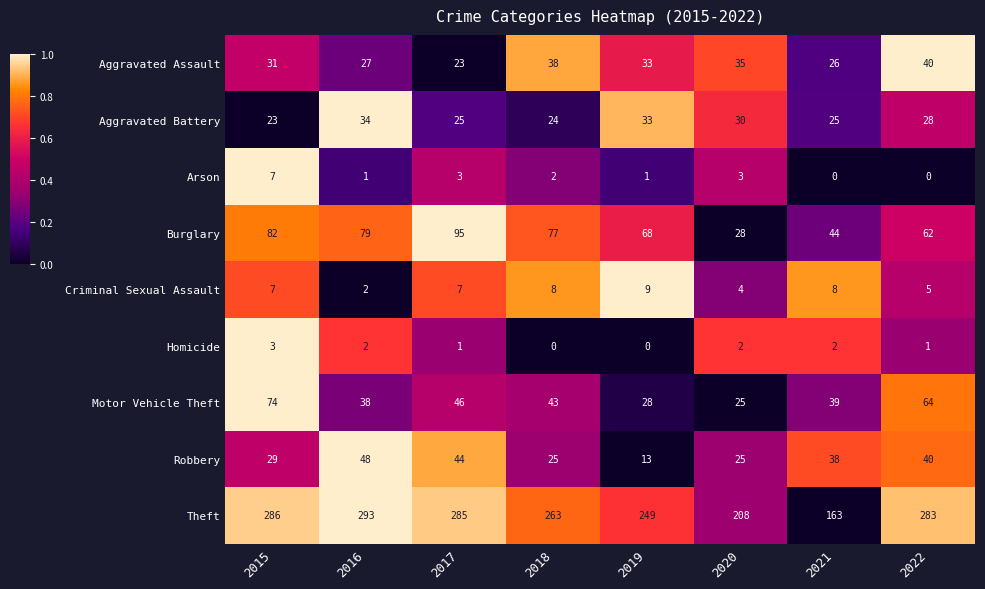

What is the greatest value displayed?

293